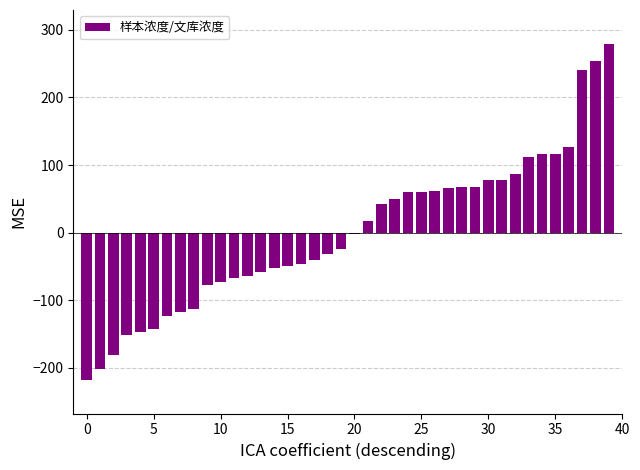

Count the number of data series in this chart.

1